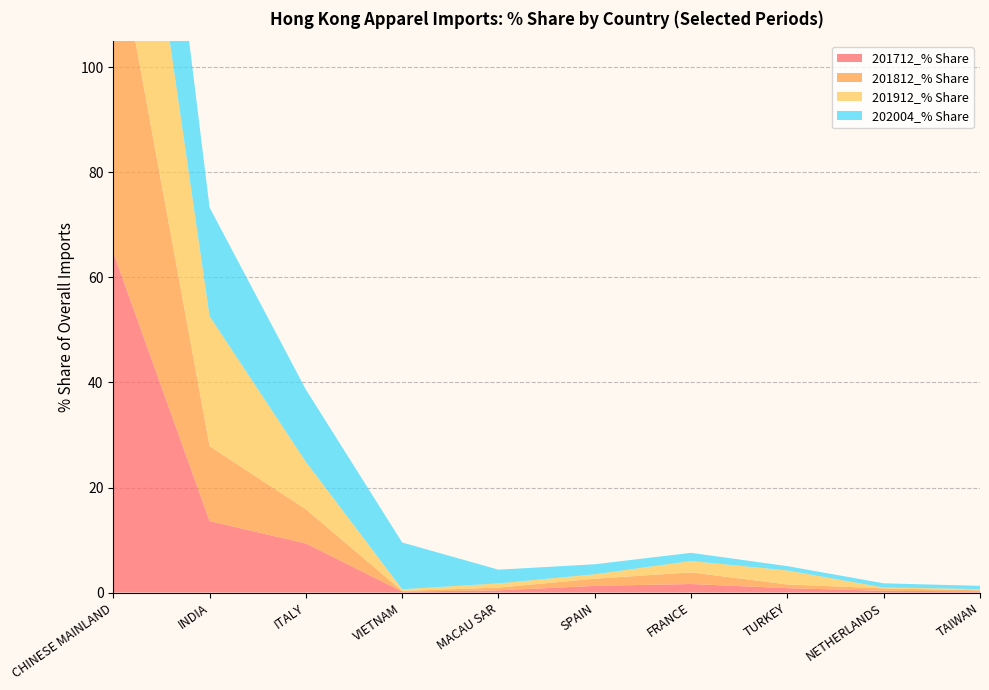

Reading left to right, list all the values displayed in this chart.

201712_% Share: 64.8	13.6	9.3	0.2	0.4	1.3	1.6	0.8	0.3	0.2
201812_% Share: 63.2	14.3	6.5	0.1	0.5	1.4	2.2	0.7	0.5	0.2
201912_% Share: 51.4	24.7	9.0	0.3	0.8	0.8	2.2	2.7	0.2	0.2
202004_% Share: 43.4	20.7	13.8	8.9	2.6	1.9	1.6	0.8	0.8	0.6